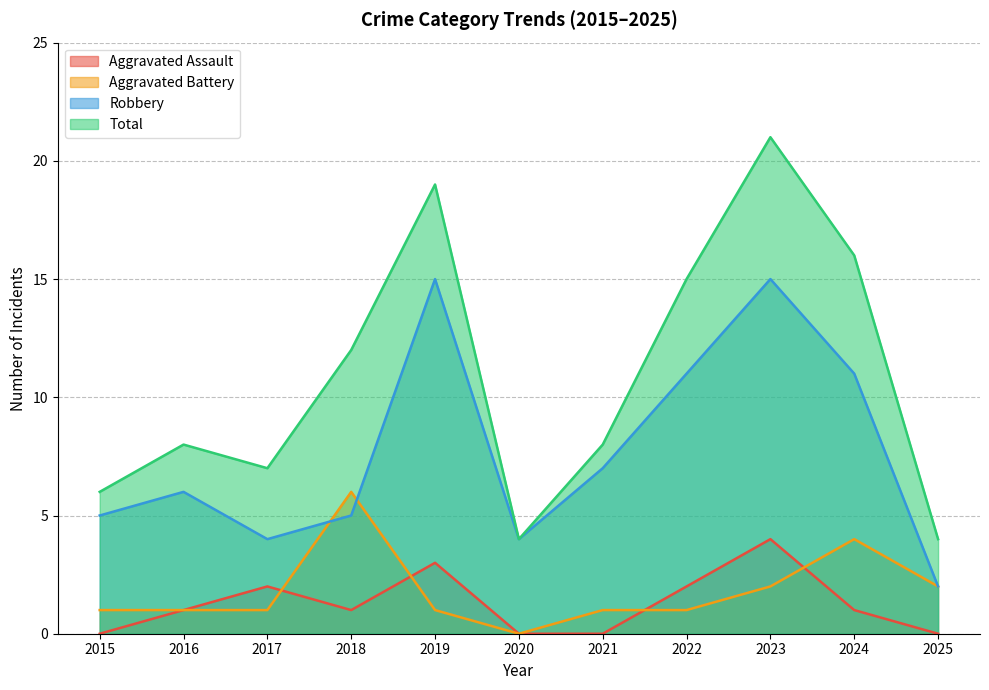

The value of Aggravated Assault at 2020 is 0. True or false?

True